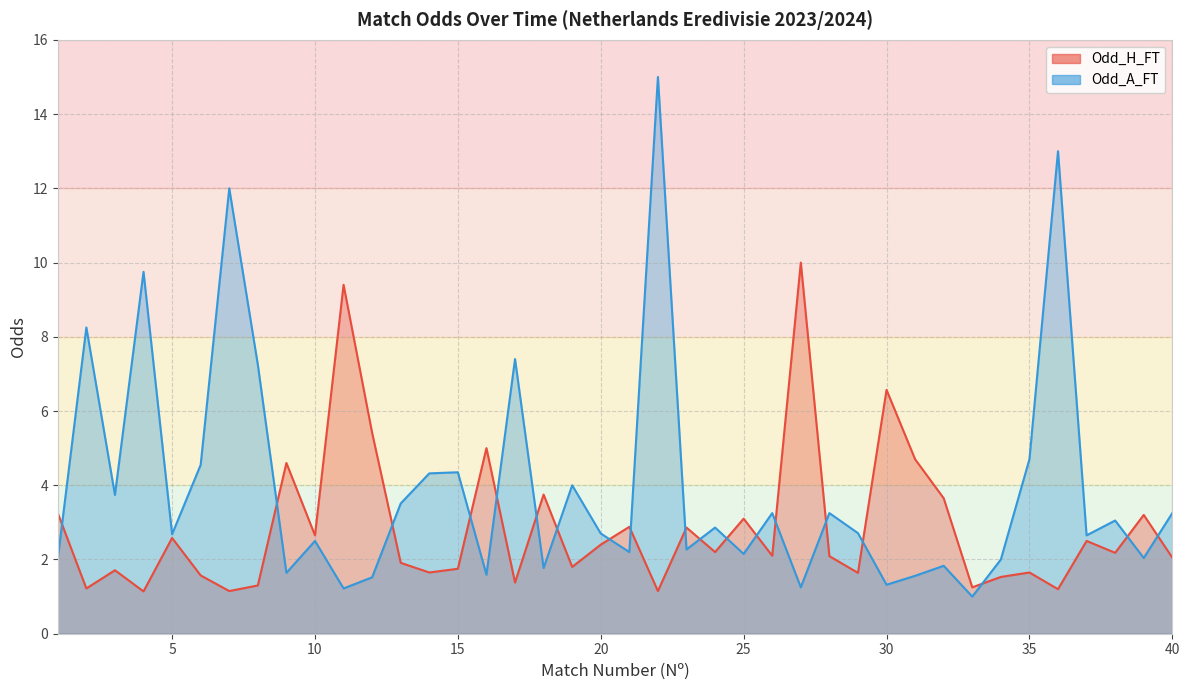

How many data points in Odd_H_FT are above 2?

23